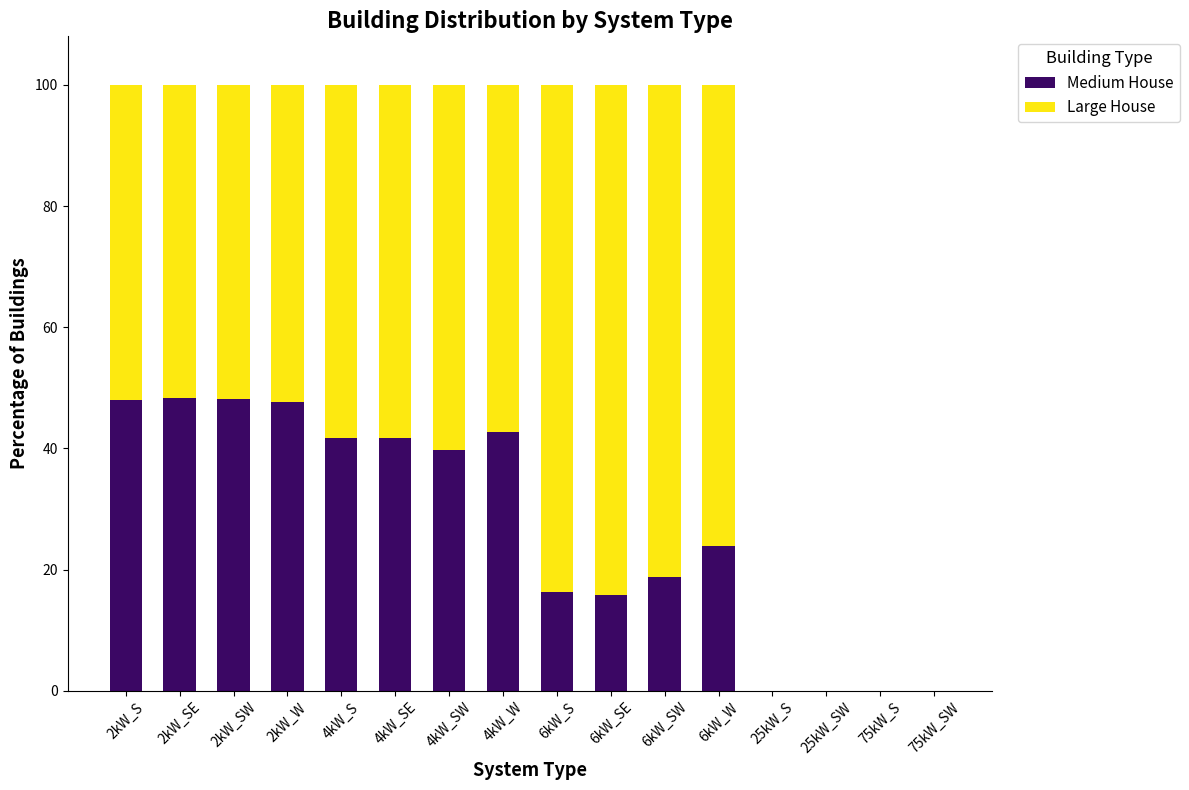

What is the sum of all Medium House values?

432.7